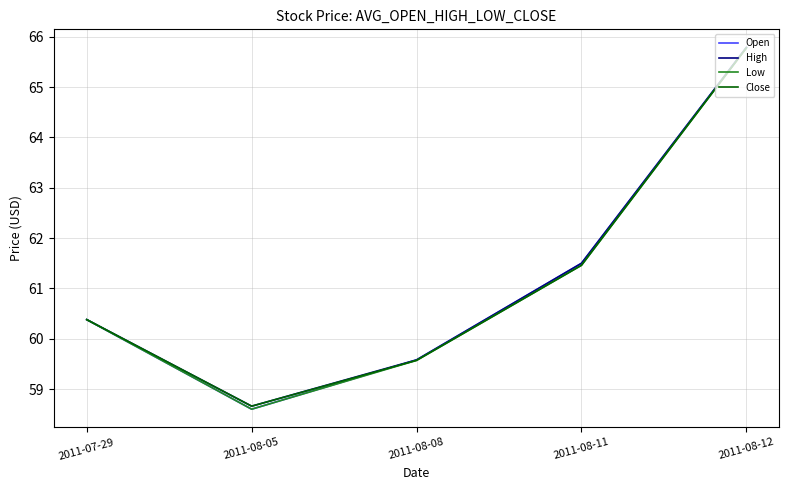

What position from the left is 2011-08-11?

4